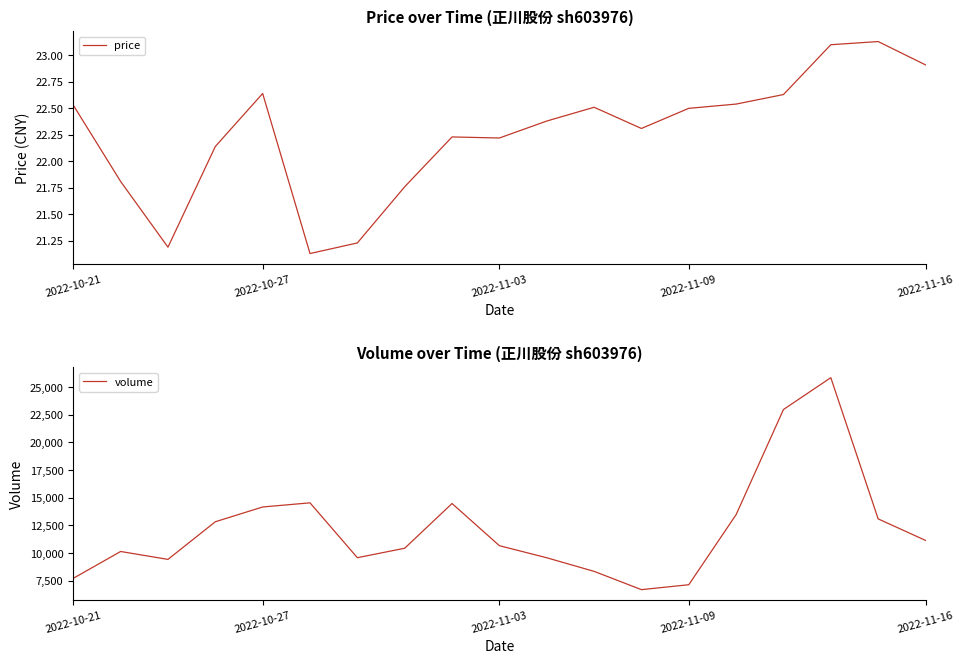

Where does the price series first go above 22?

2022-10-21